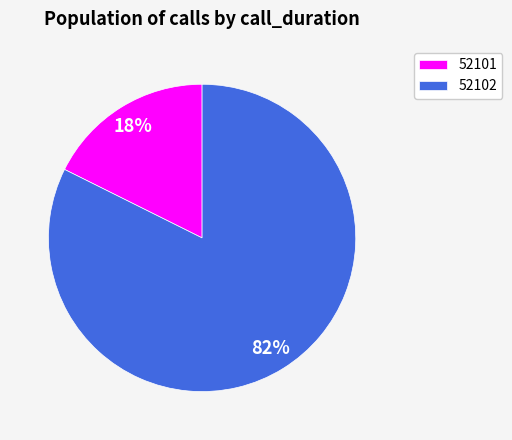

What is the largest slice in the pie chart?

52102